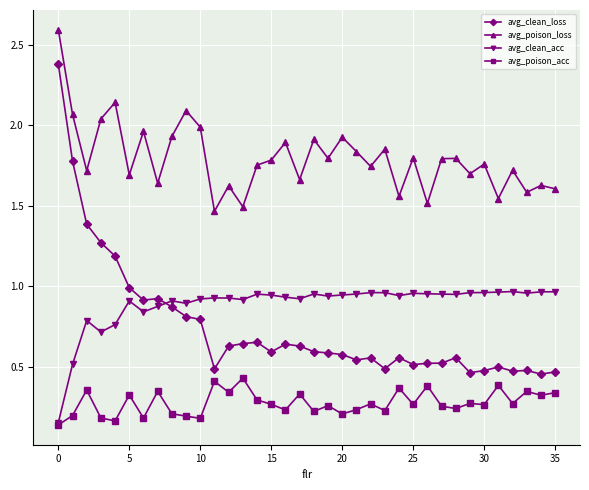

What are all the series names shown in the legend?

avg_clean_loss, avg_poison_loss, avg_clean_acc, avg_poison_acc